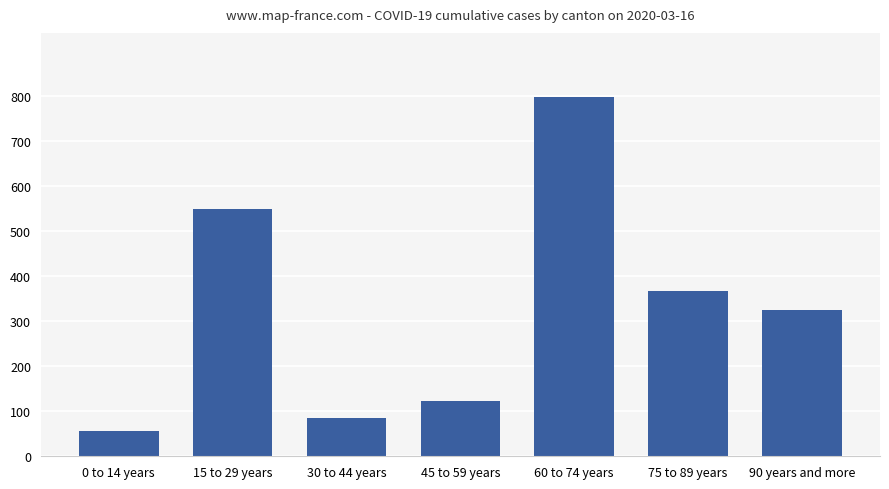

What is the label of the 3rd bar from the left?

30 to 44 years